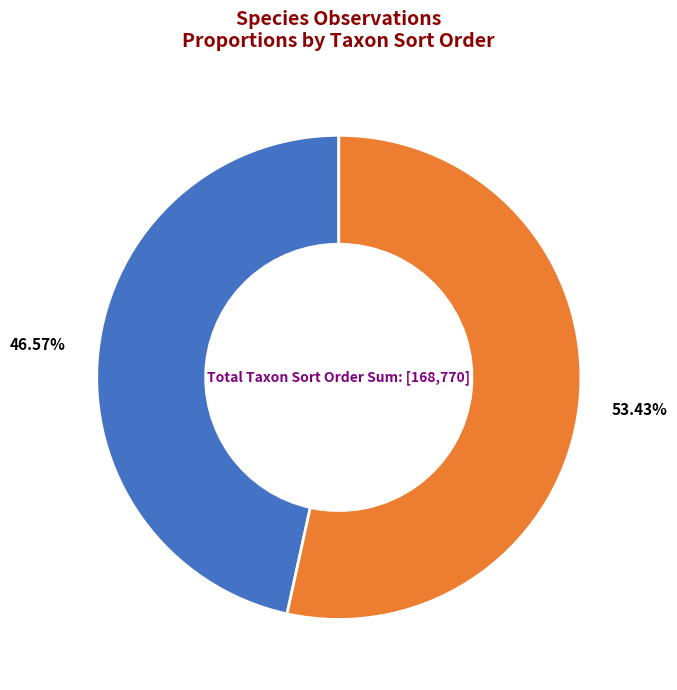

Count the number of slices in the pie.

2